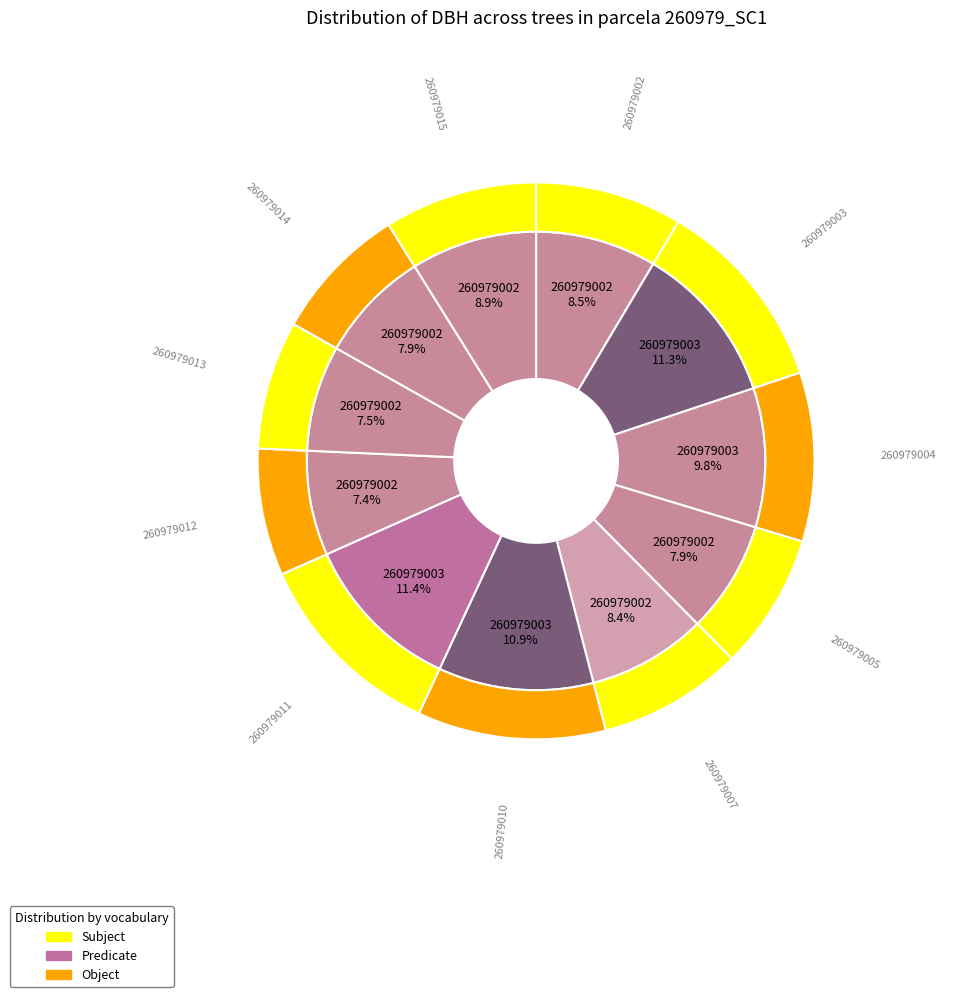

Is 260979004 the majority of the pie?

No